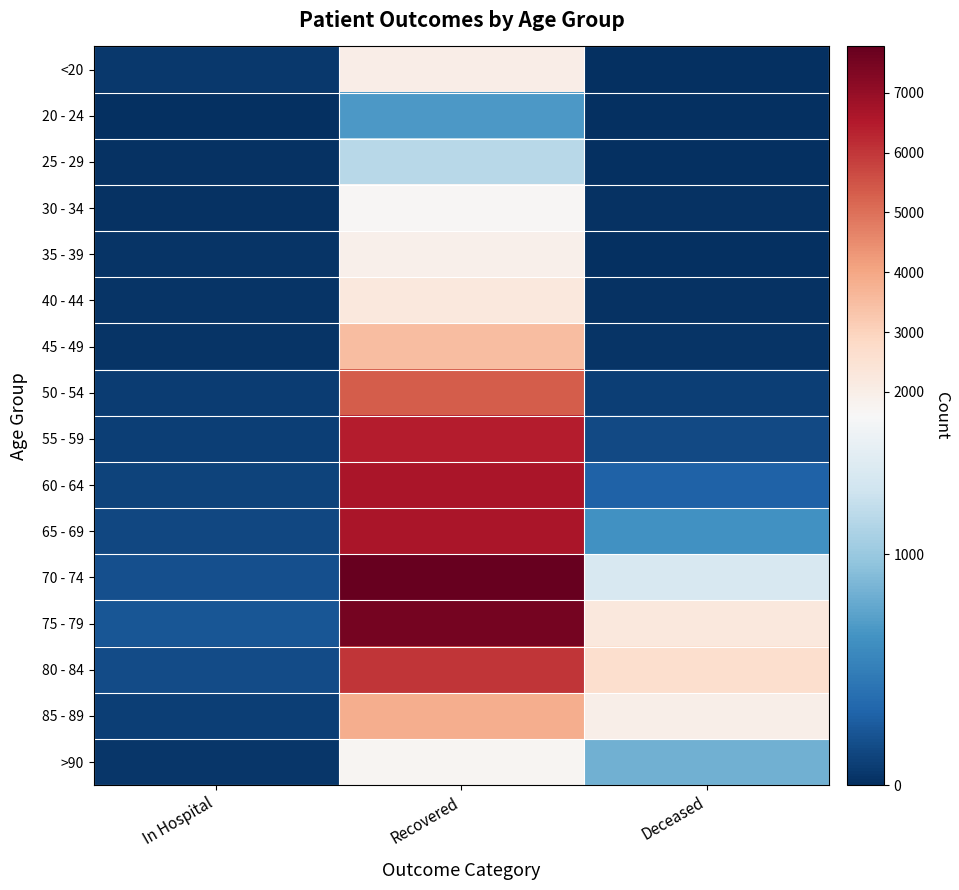

Which series changed the most between In Hospital and Recovered?

70 - 74